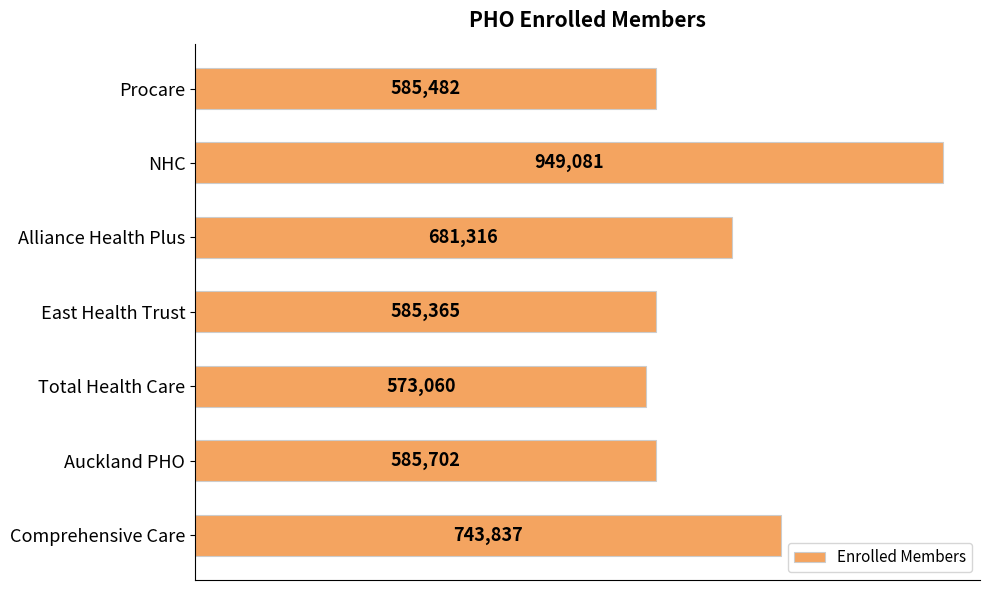

Where is the data nearest to the value 761070?

Comprehensive Care